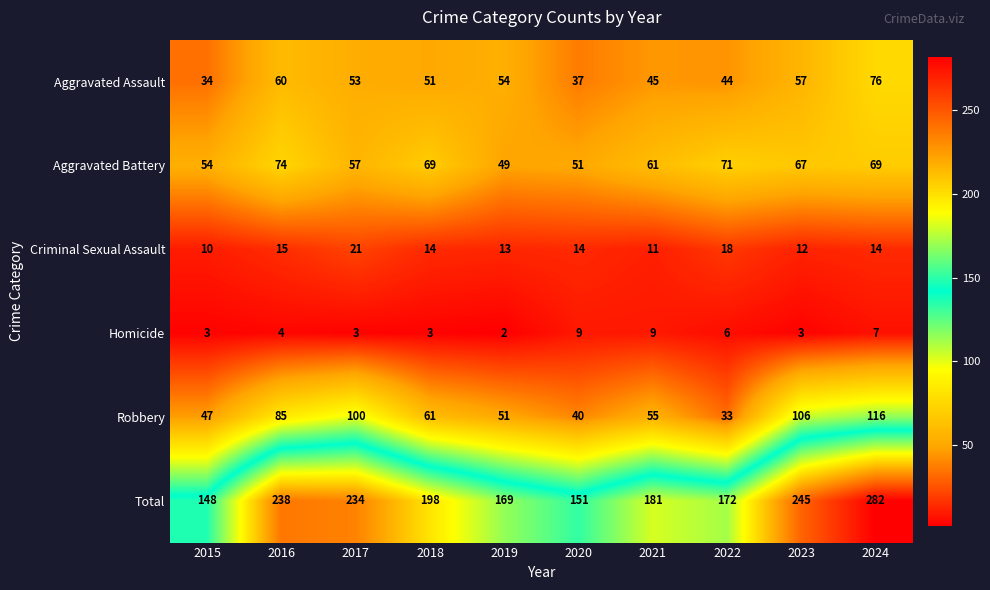

What value does the Total series have at 2019, to the nearest 10?

170